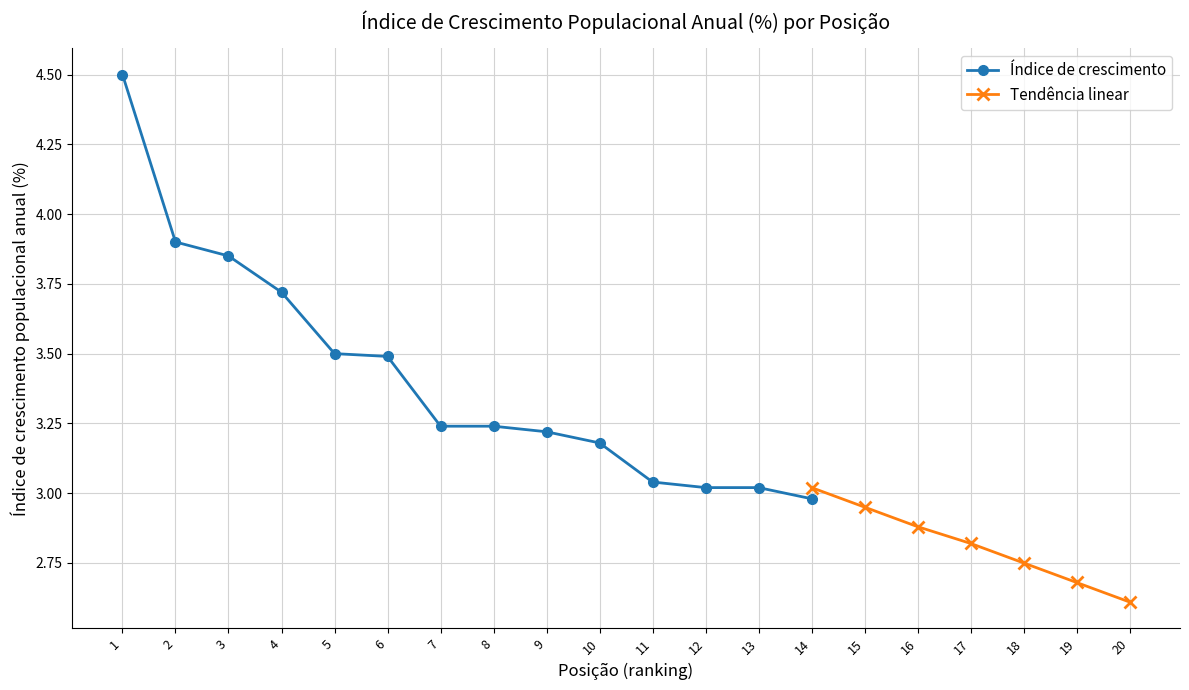

What is the value of the 12th point from the left?

3.0